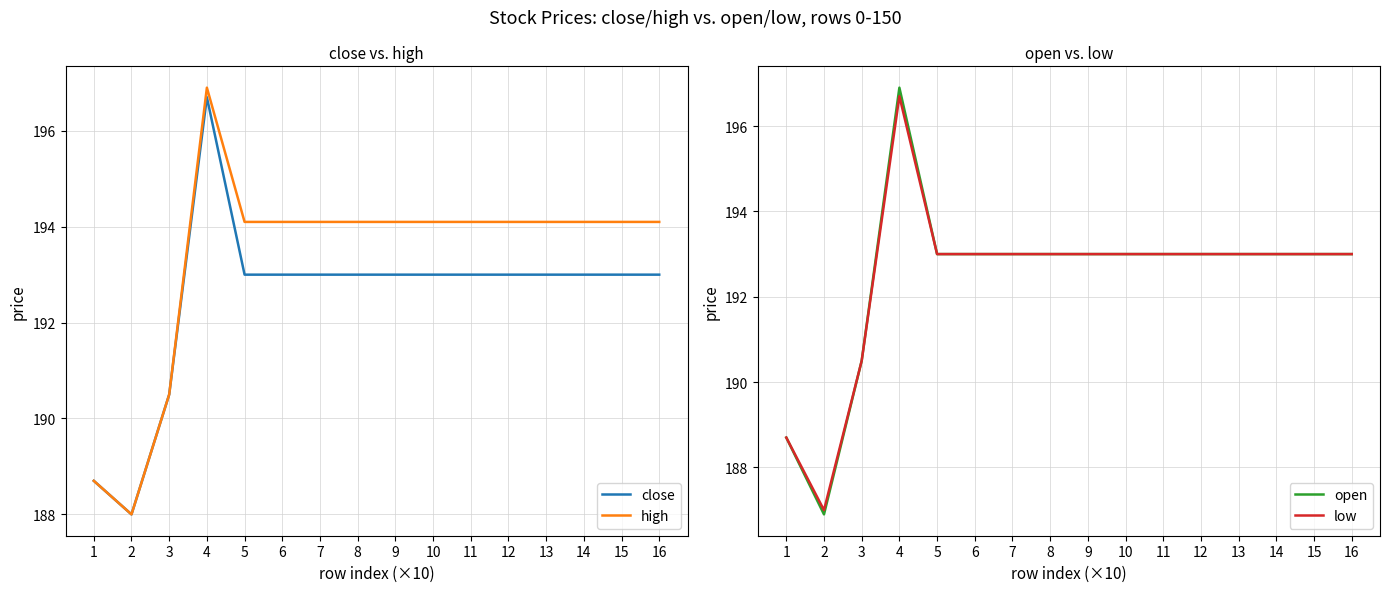

Which series has the largest total across all categories?

high